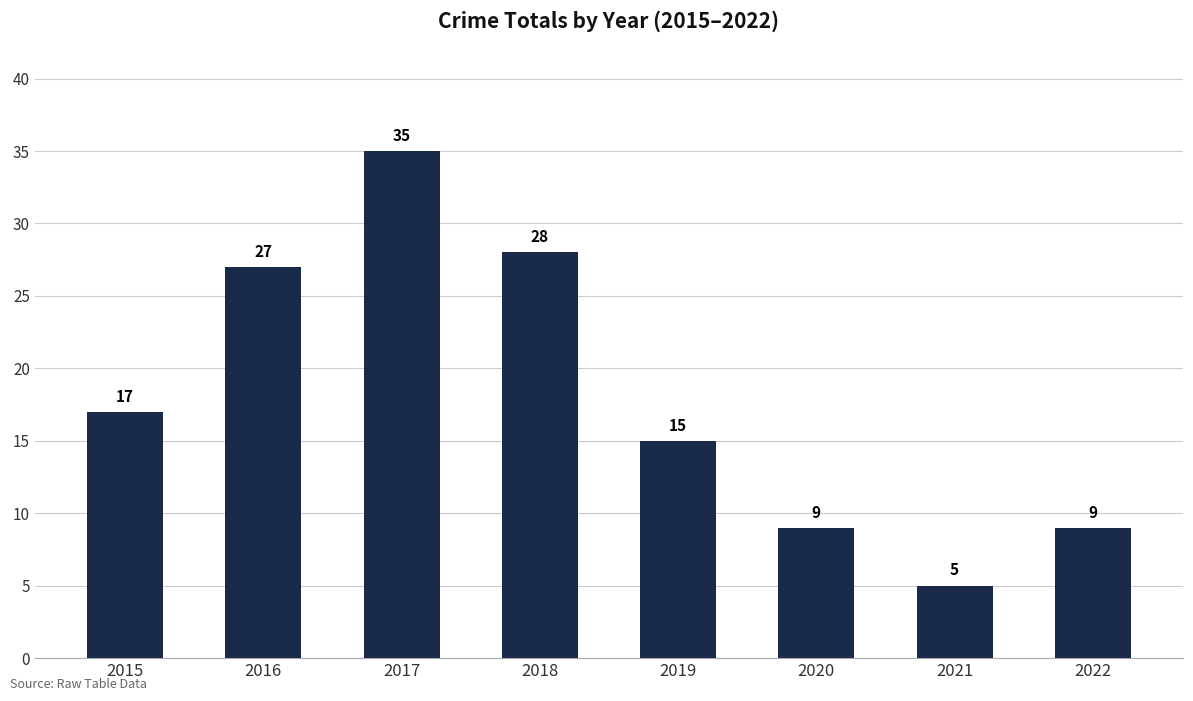

Is it true that the value at 2022 is 9?

True